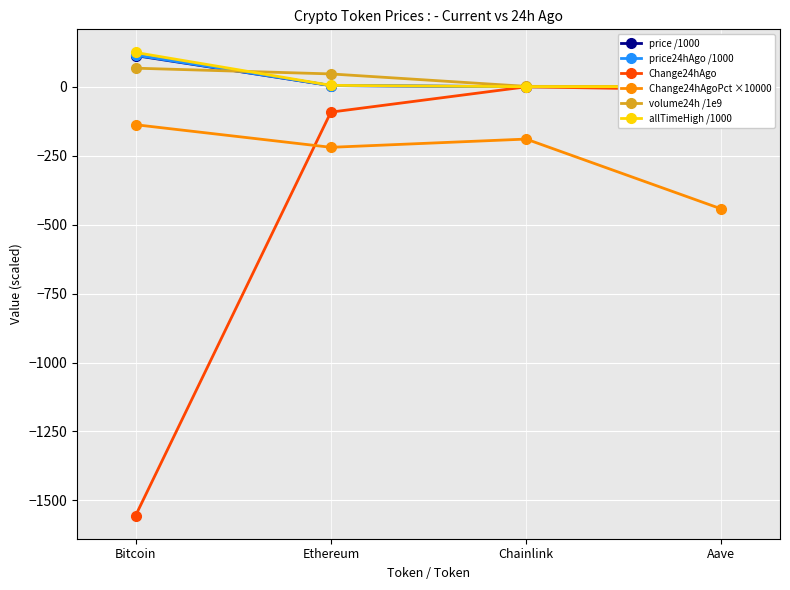

Which series changed the most between Bitcoin and Ethereum?

Change24hAgo